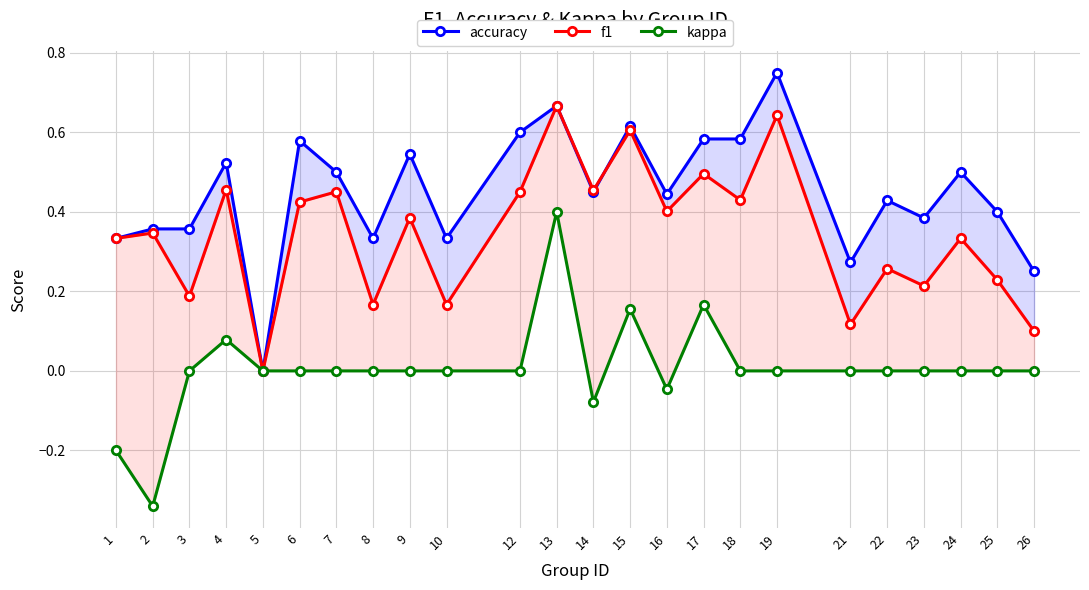

How many lines are shown in the chart?

3